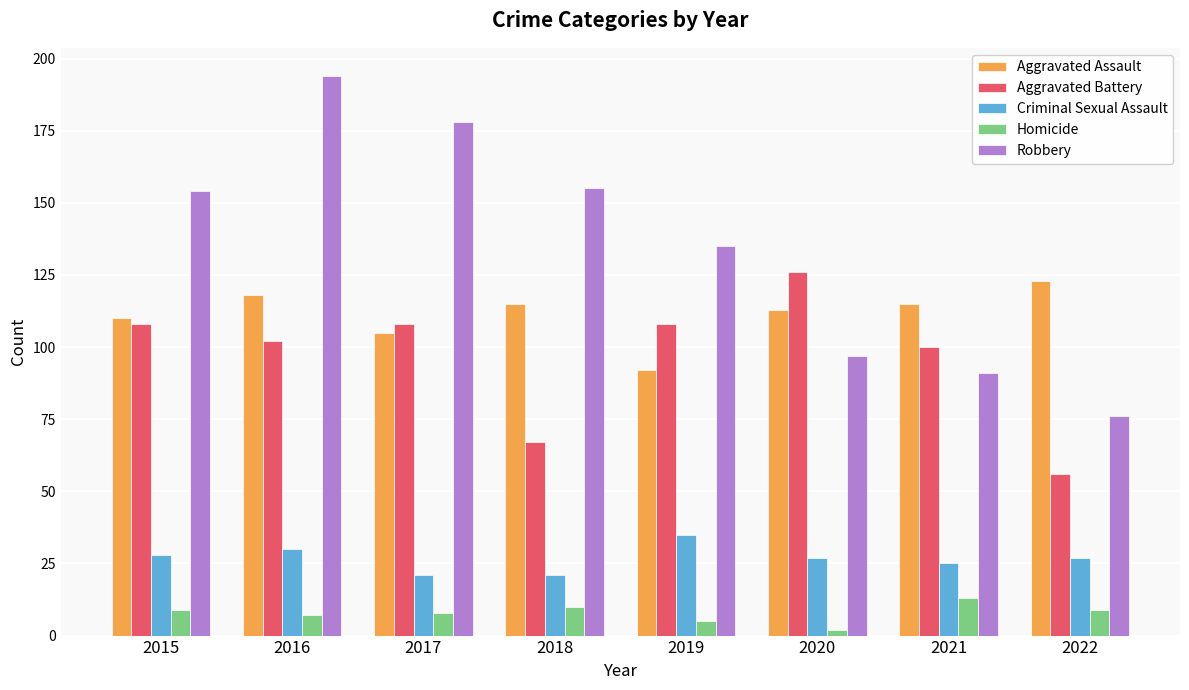

What is the difference between the highest and lowest values at 2017?

170